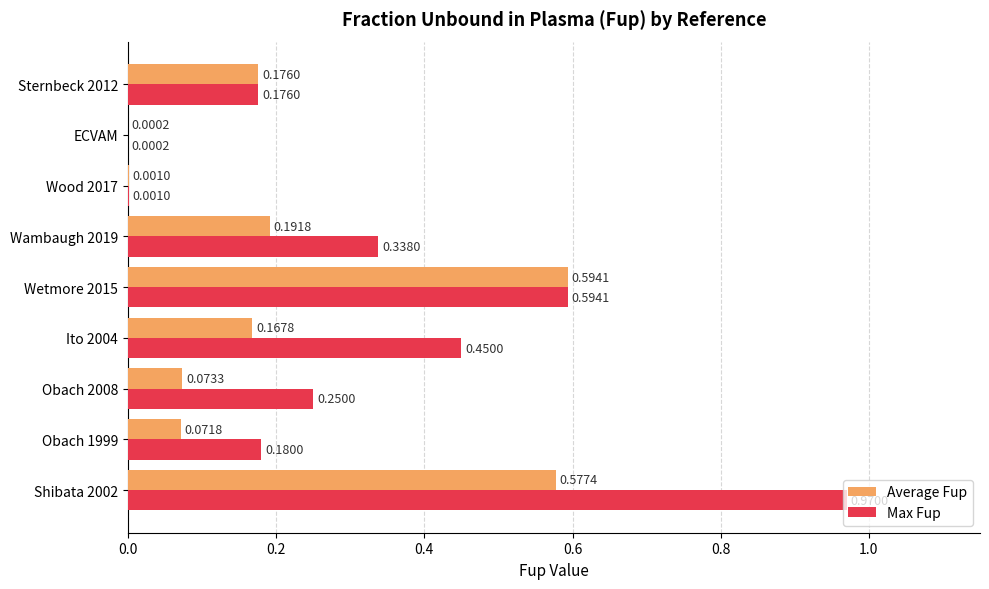

What is the sum of all Average Fup values?

1.9